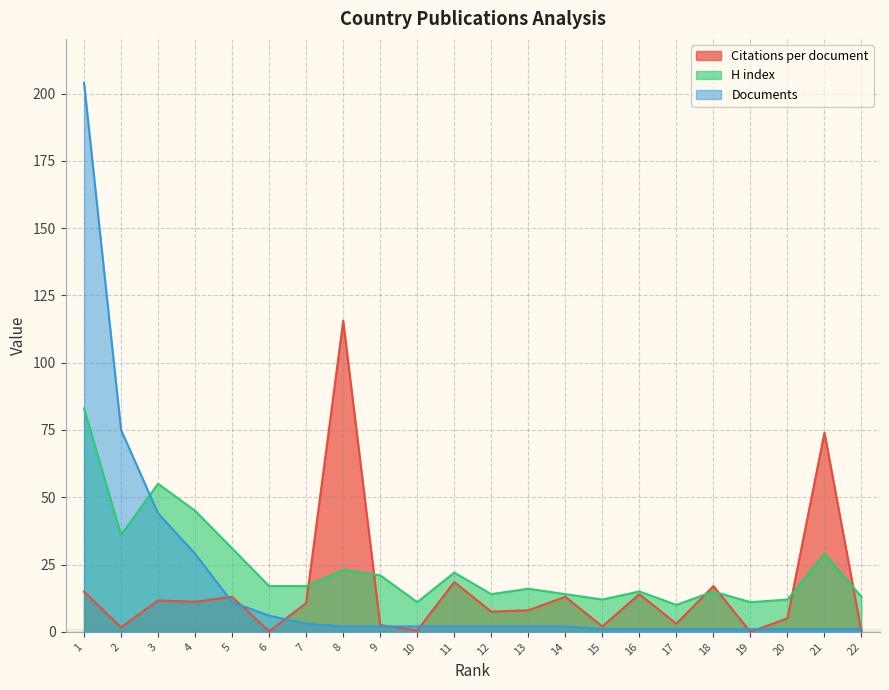

Which category has the highest value in the Citations per document series?

8